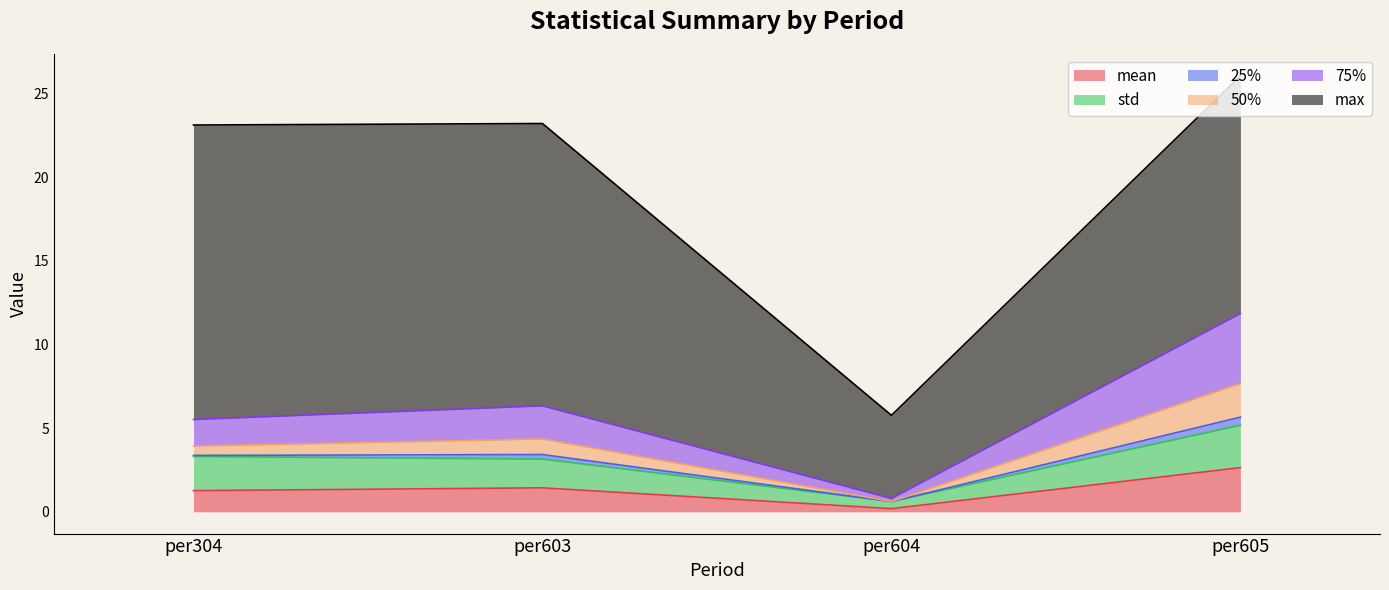

True or false: 75% and 50% intersect in this chart.

False